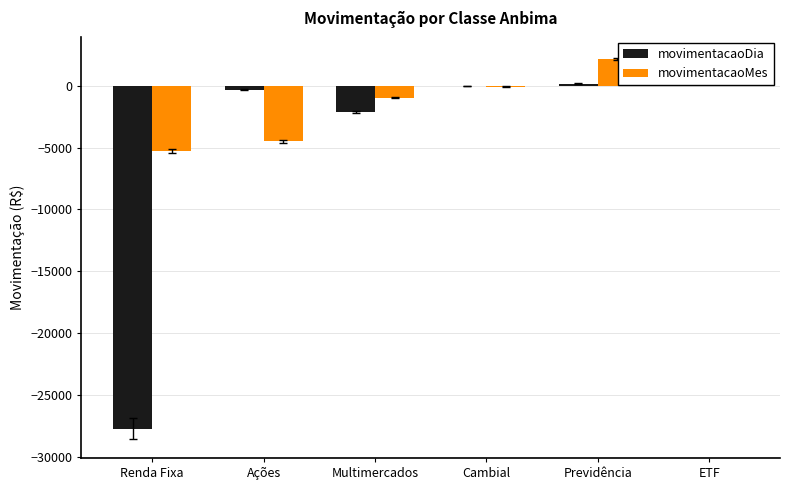

List the series in order of their peak value, lowest first.

movimentacaoDia, movimentacaoMes